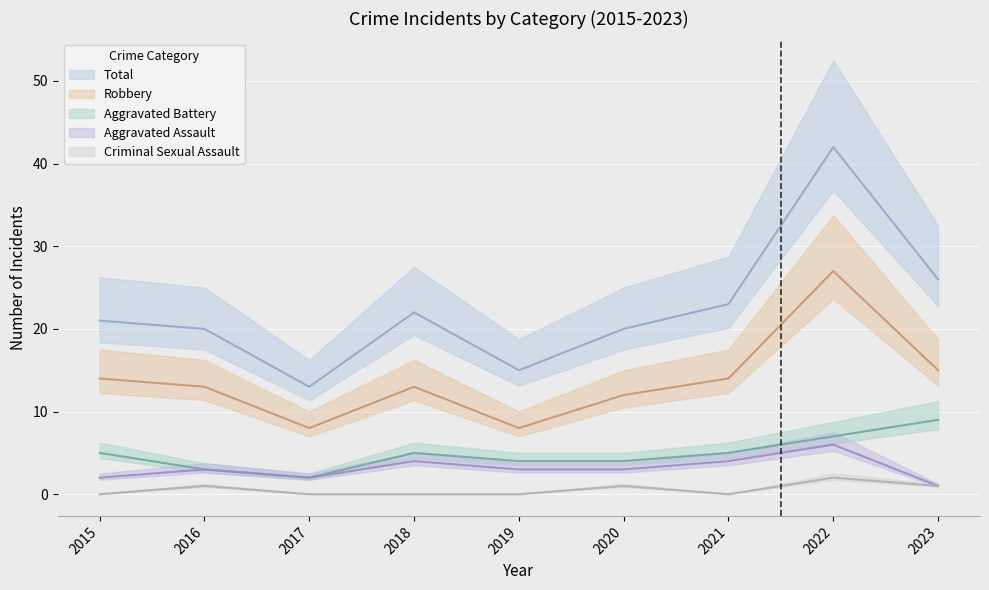

In Aggravated Assault, how many points are lower than both neighbors (excluding endpoints)?

1